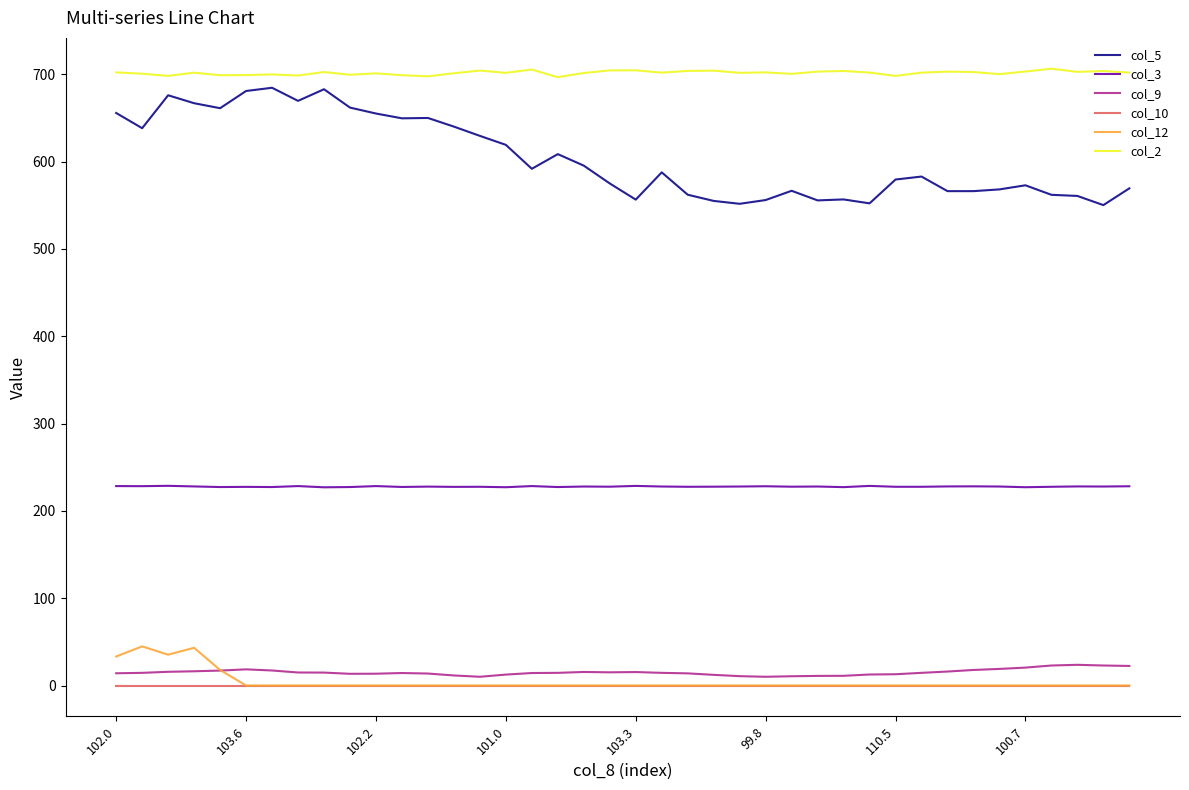

What are all the series names shown in the legend?

col_5, col_3, col_9, col_10, col_12, col_2